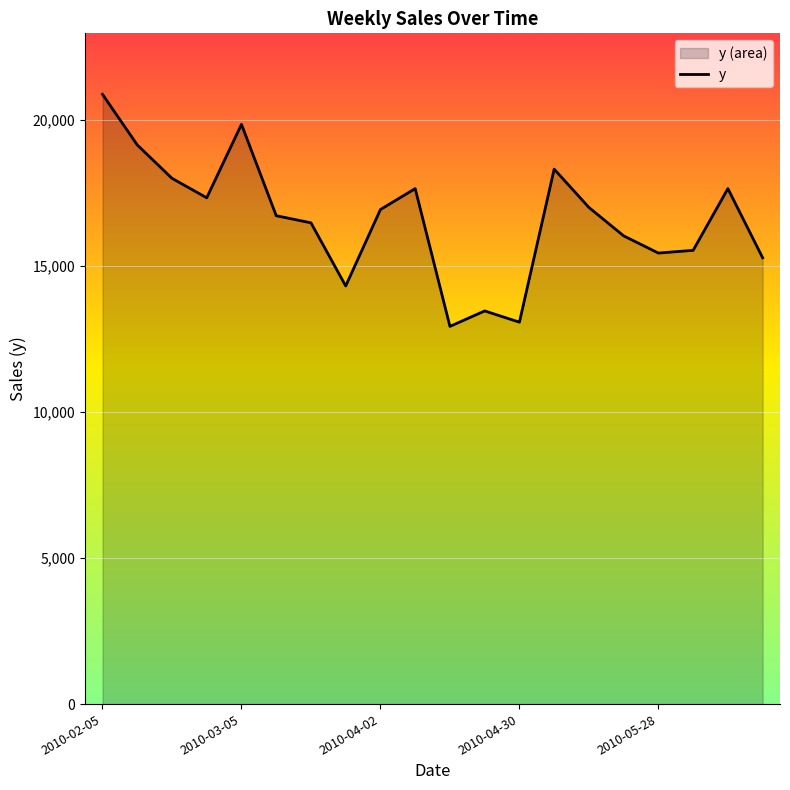

What is the maximum value shown in the chart?

20884.6